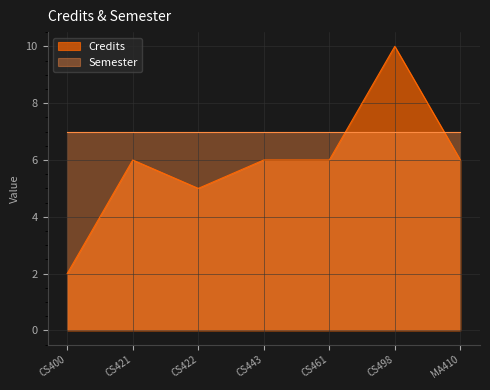

How many values are below 6?

2